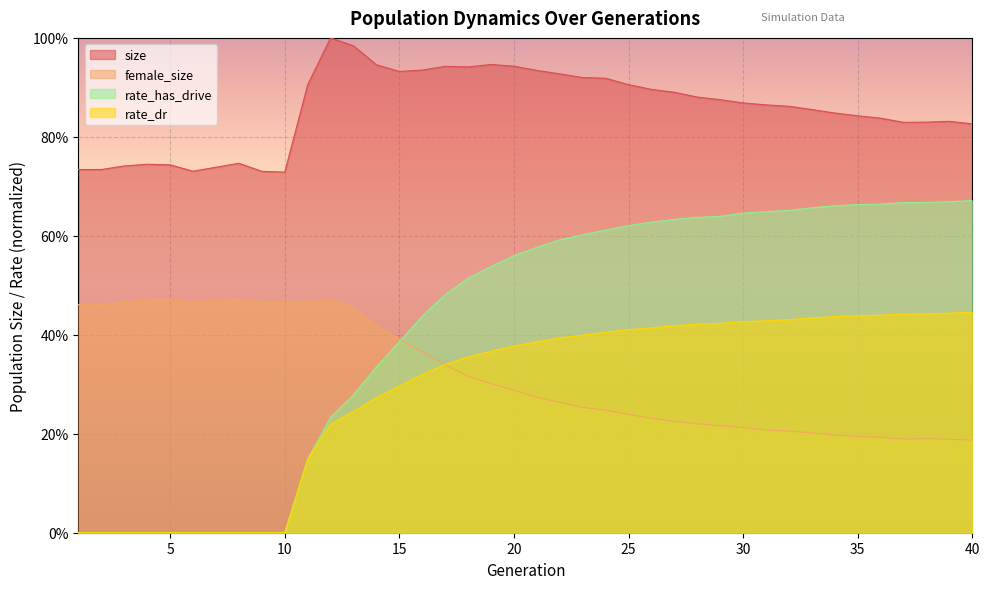

What is the minimum value for female_size?

0.2